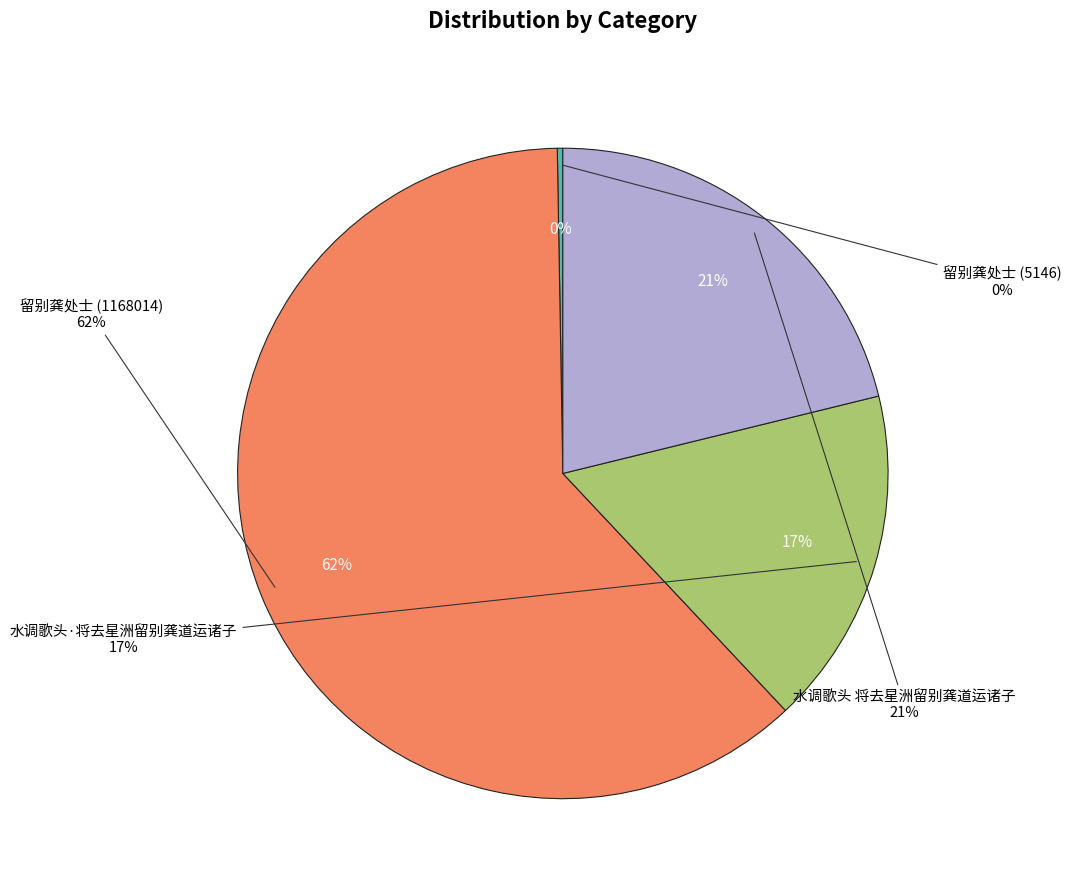

Rank the categories by value from lowest to highest.

留别龚处士 (5146), 水调歌头·将去星洲留别龚道运诸子, 水调歌头 将去星洲留别龚道运诸子, 留别龚处士 (1168014)